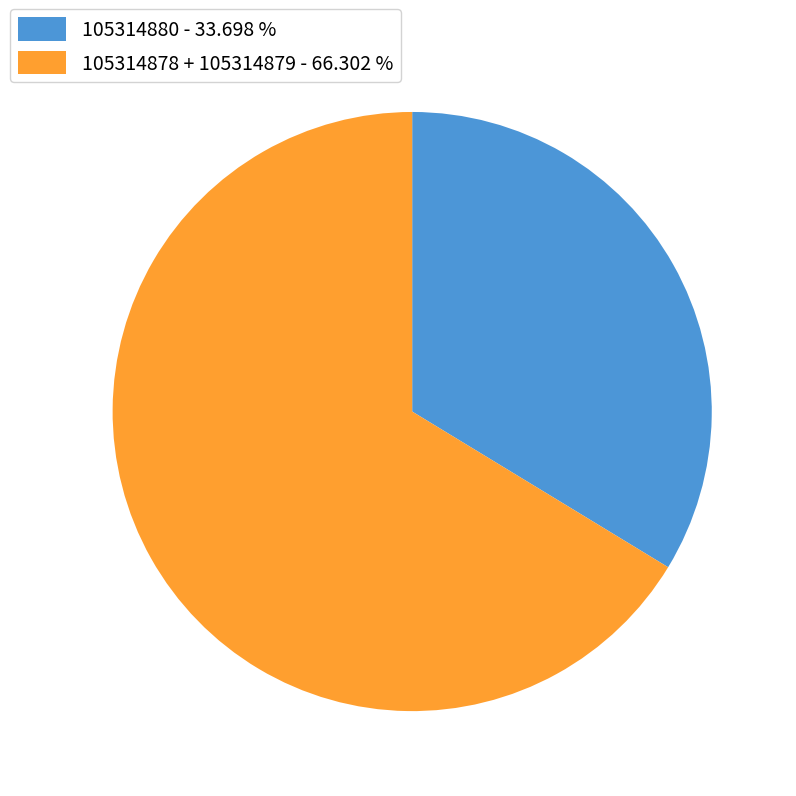

Does 105314878 + 105314879 - 66.302 % account for over 50% of the chart?

Yes